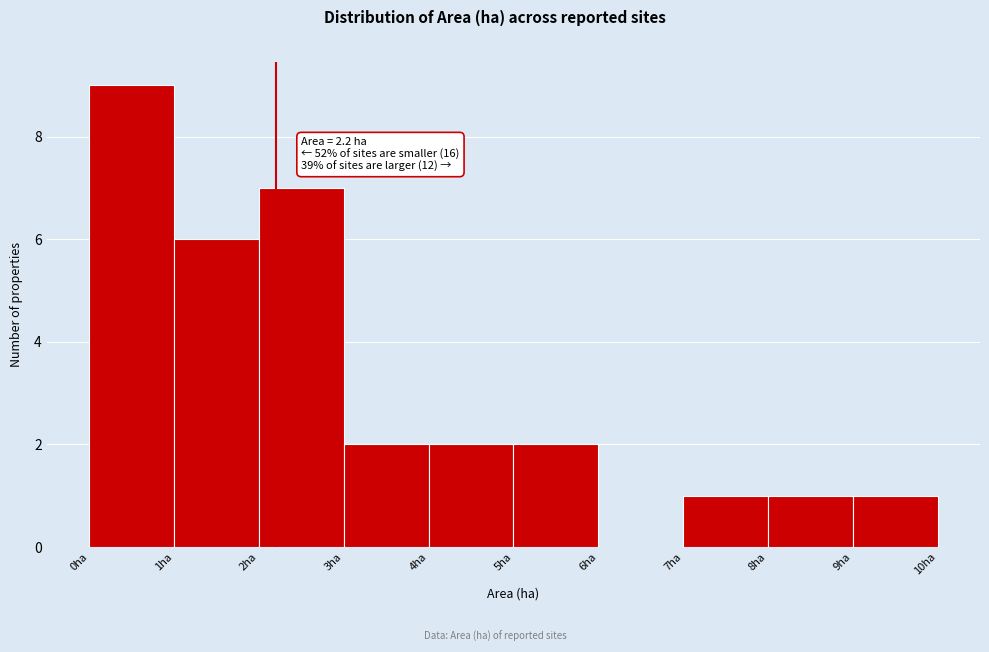

Over which range of the x-axis is the bar tallest?

0 to 1